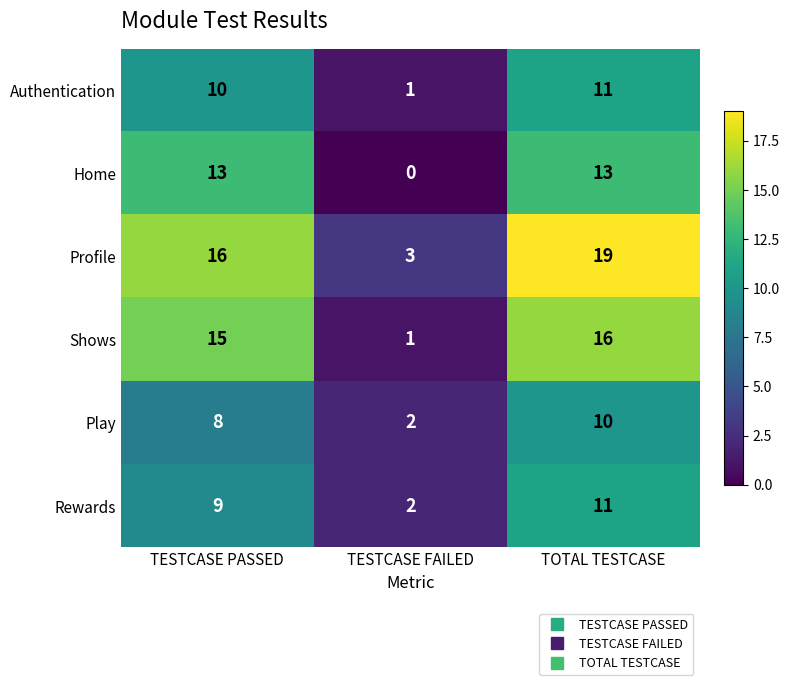

Reading left to right, transcribe all the data shown in this chart.

Authentication: TESTCASE PASSED=10	TESTCASE FAILED=1	TOTAL TESTCASE=11
Home: TESTCASE PASSED=13	TESTCASE FAILED=0	TOTAL TESTCASE=13
Profile: TESTCASE PASSED=16	TESTCASE FAILED=3	TOTAL TESTCASE=19
Shows: TESTCASE PASSED=15	TESTCASE FAILED=1	TOTAL TESTCASE=16
Play: TESTCASE PASSED=8	TESTCASE FAILED=2	TOTAL TESTCASE=10
Rewards: TESTCASE PASSED=9	TESTCASE FAILED=2	TOTAL TESTCASE=11